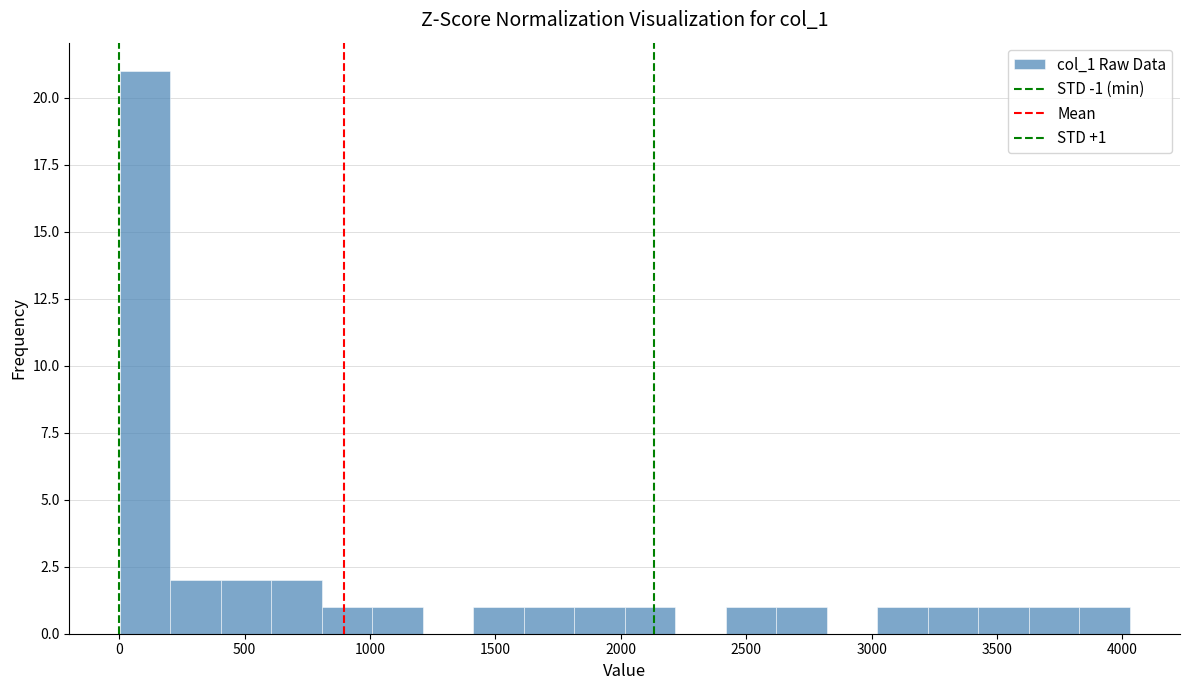

Which range on the x-axis has the tallest bar?

0 to 200